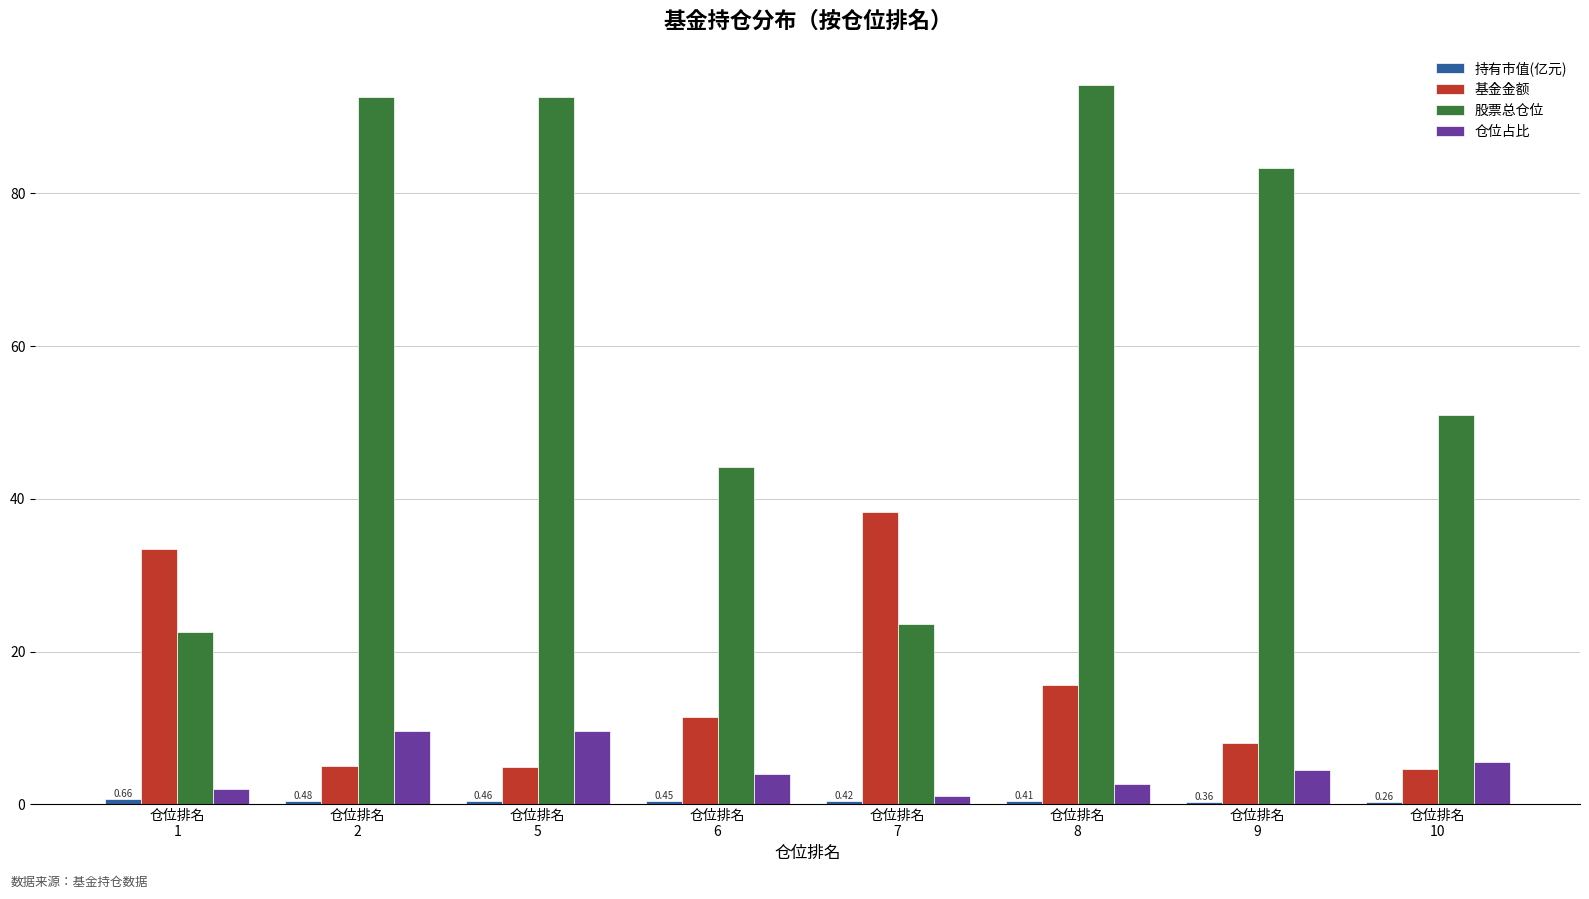

Which series has the largest total across all categories?

股票总仓位